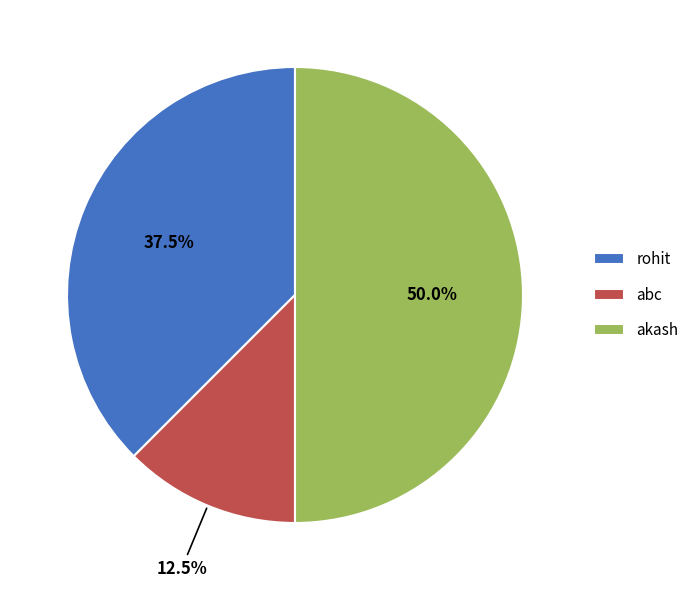

Does abc account for over 50% of the chart?

No